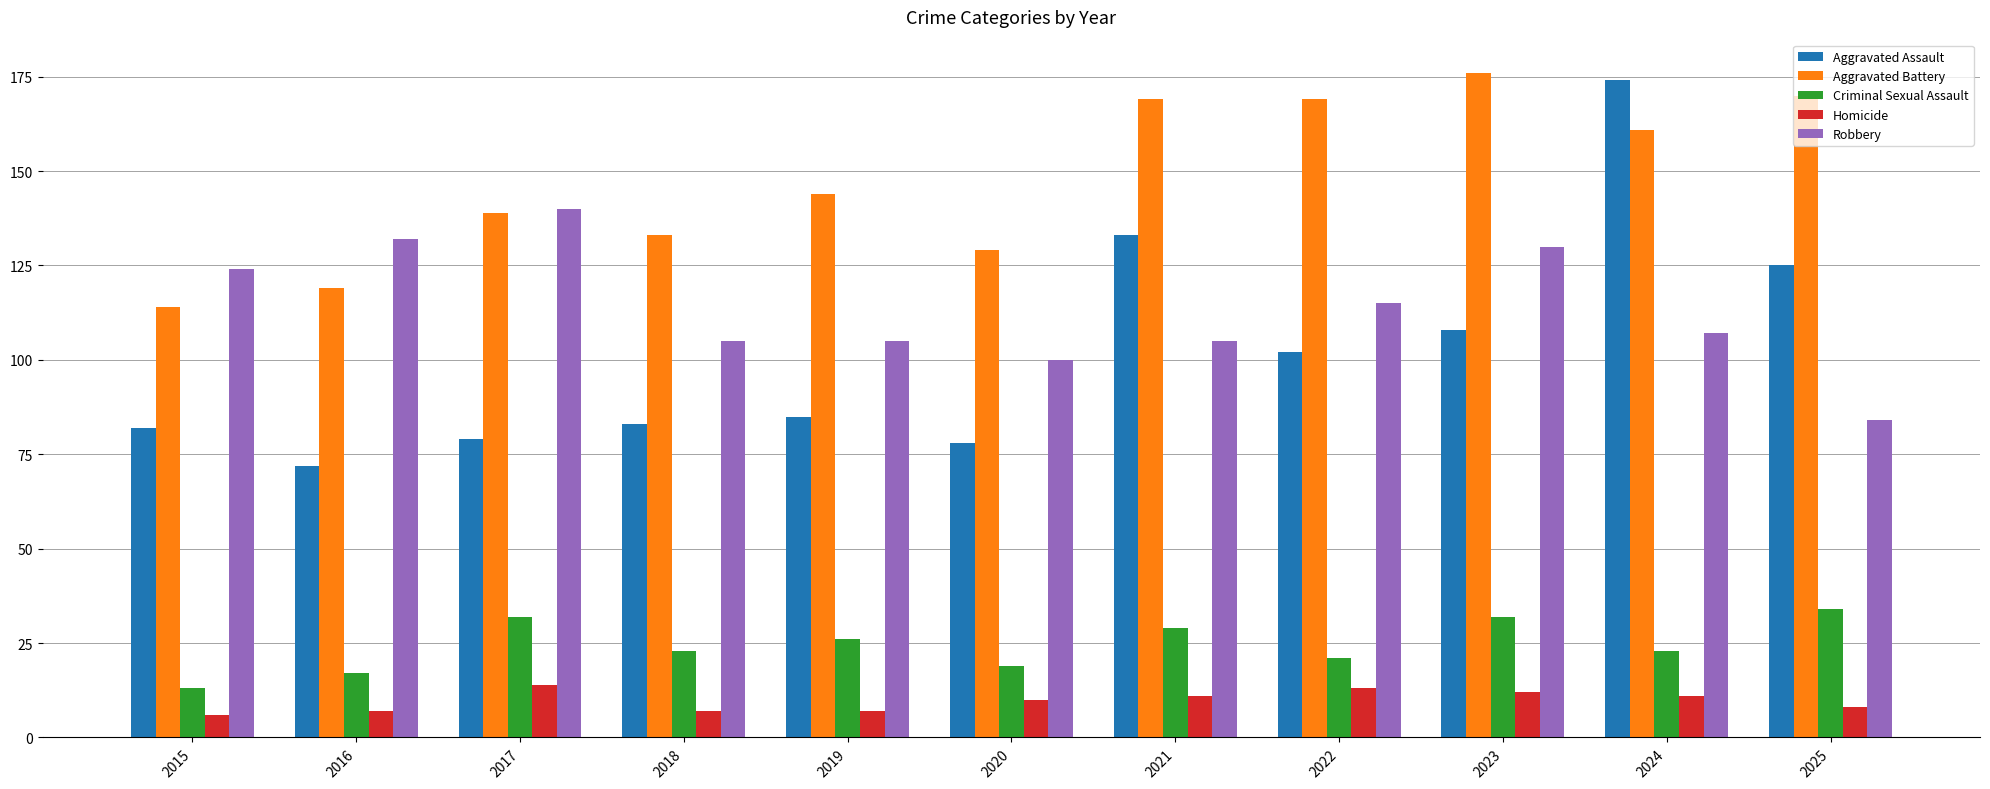

Count the number of data series in this chart.

5